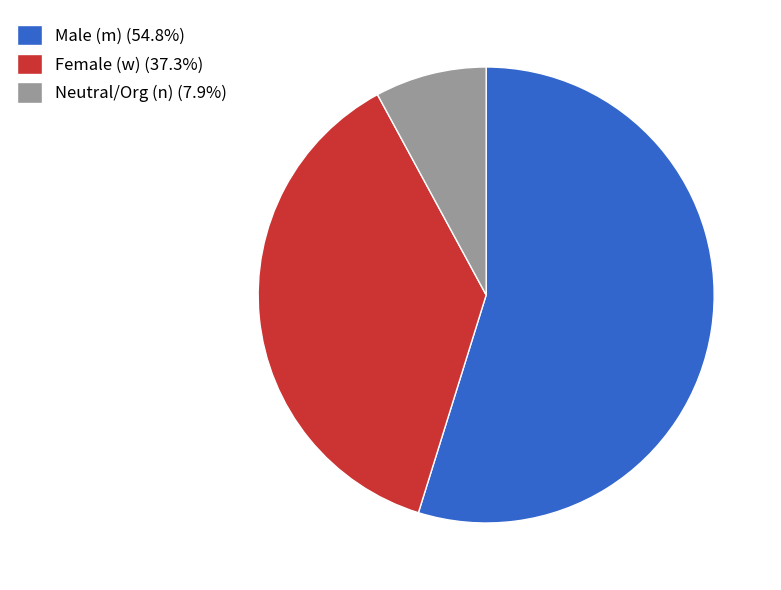

Does any single category account for the majority?

Yes